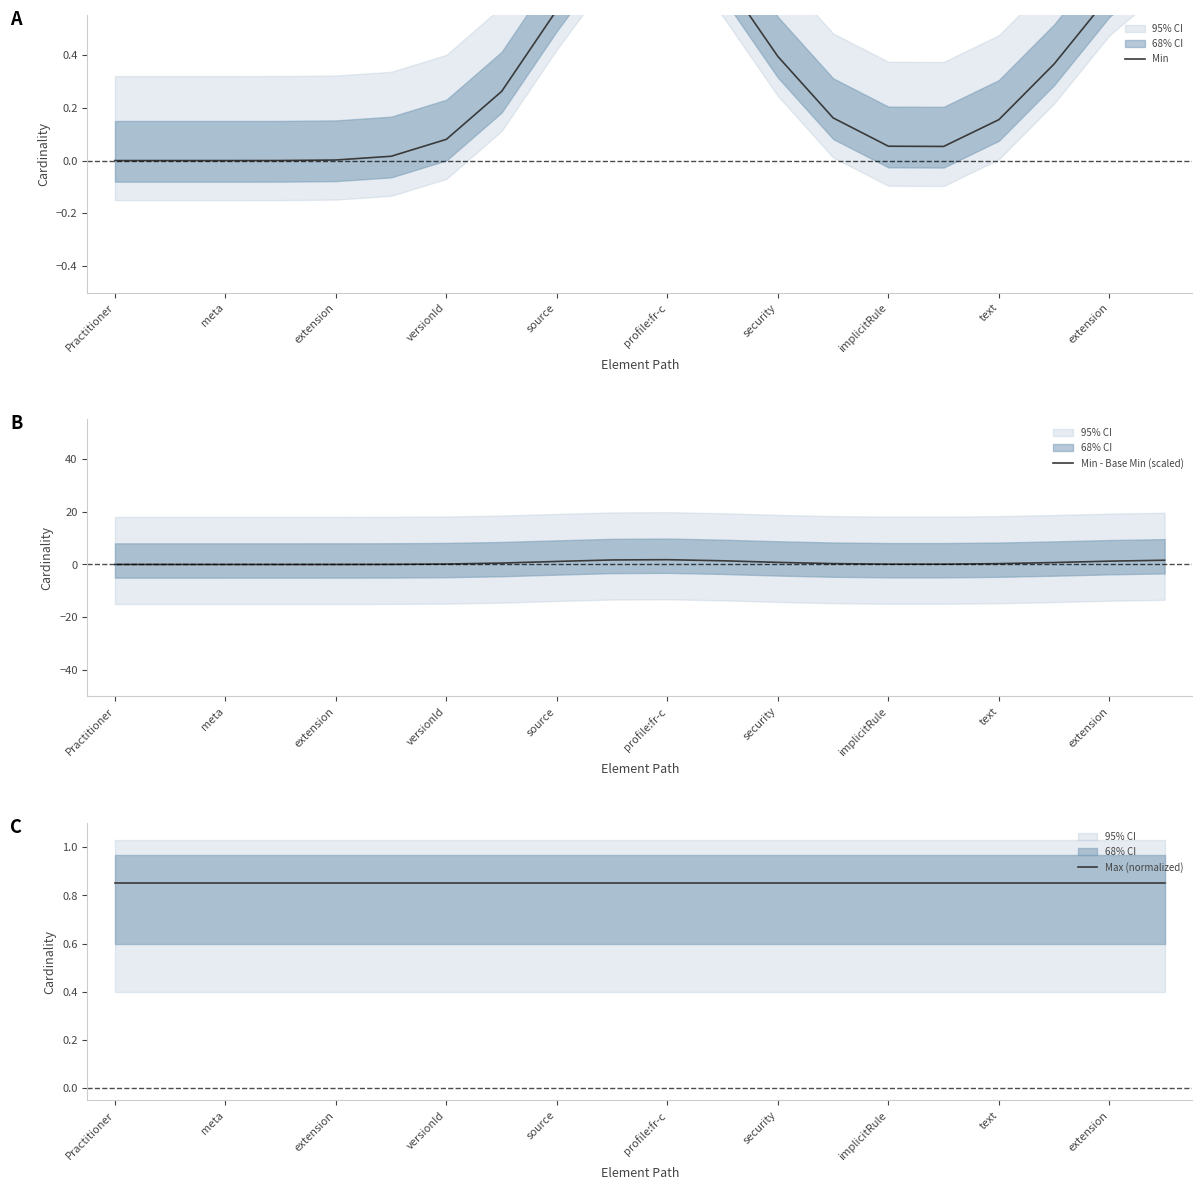

Where is Min nearest to the value 0?

Practitioner